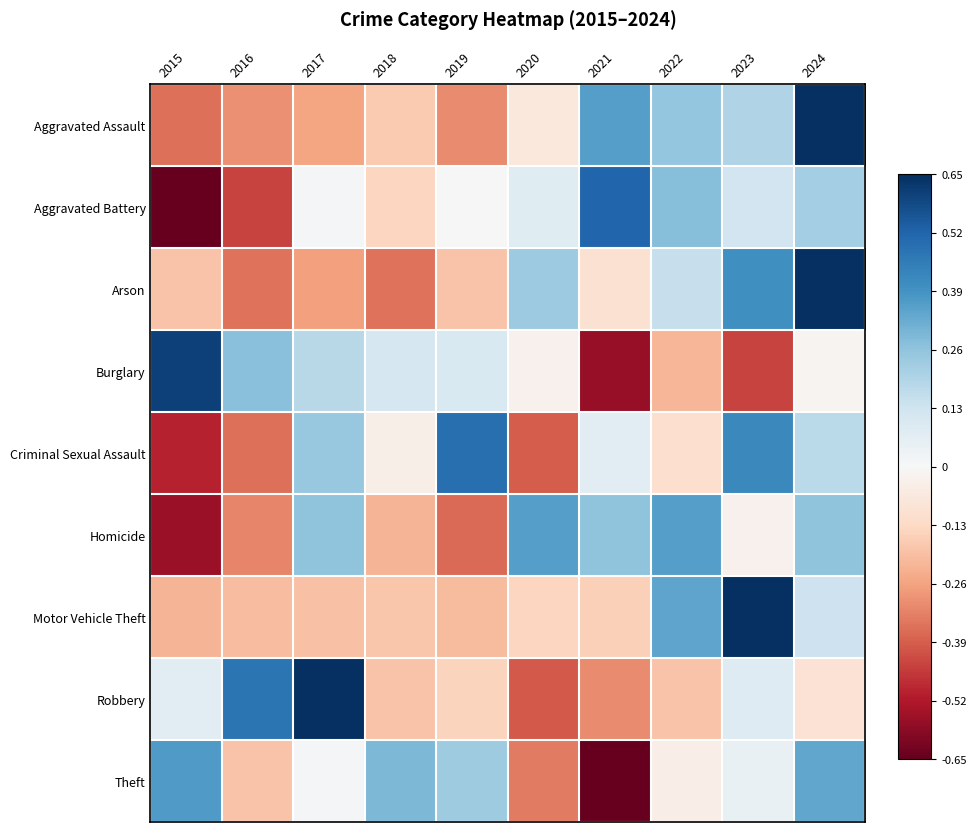

At which category does the chart reach its minimum across all series?

2015